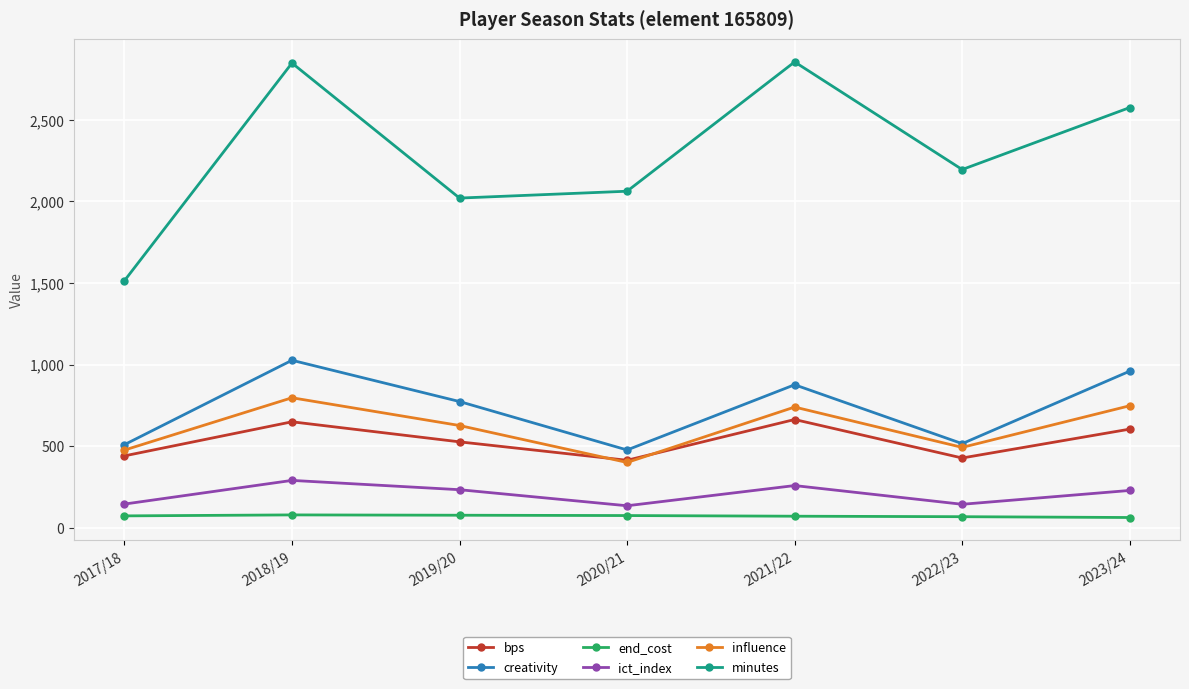

The value of end_cost at 2023/24 is 62.0. True or false?

True